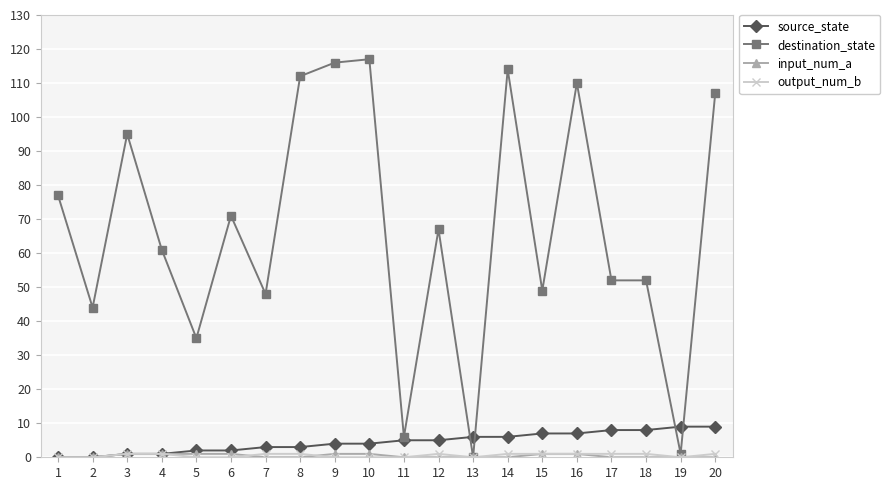

Does the chart have visible grid lines?

Yes